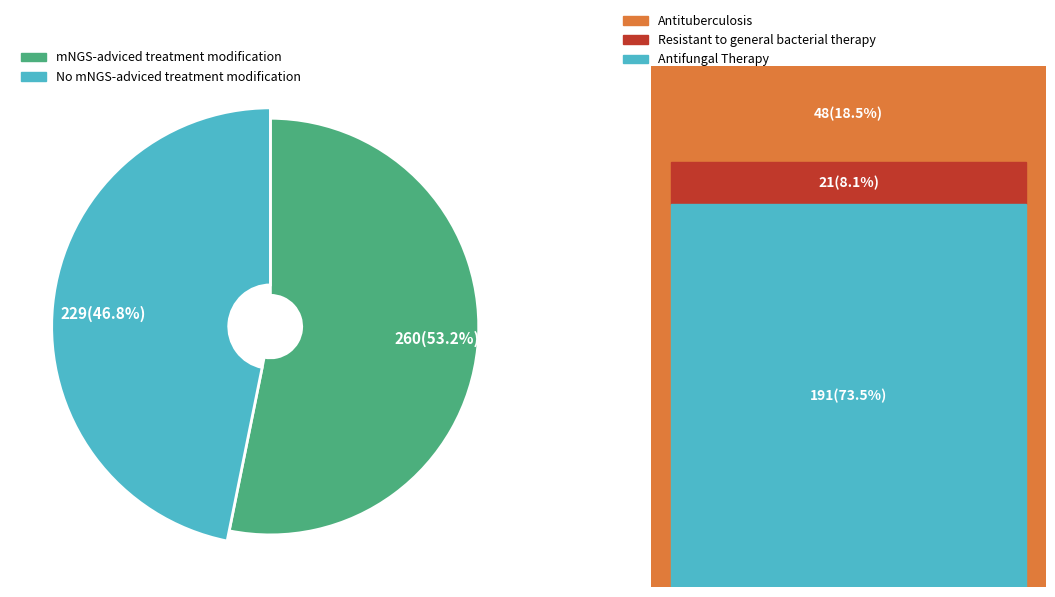

The TI slice represents 16% of the pie. True or false?

False